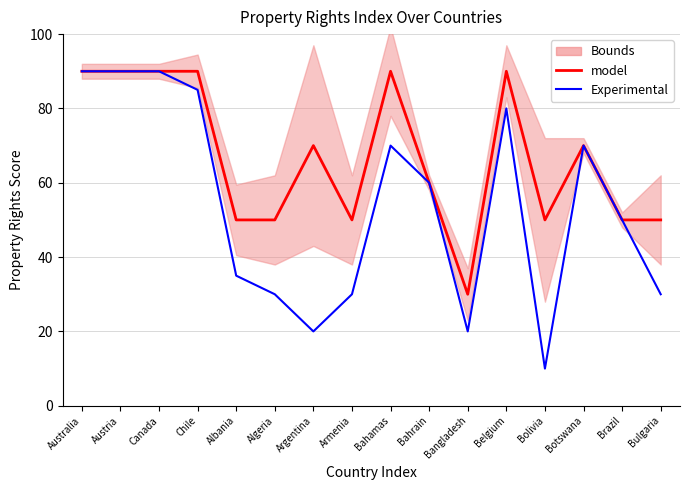

List the series in order of their overall mean, highest first.

model, Experimental